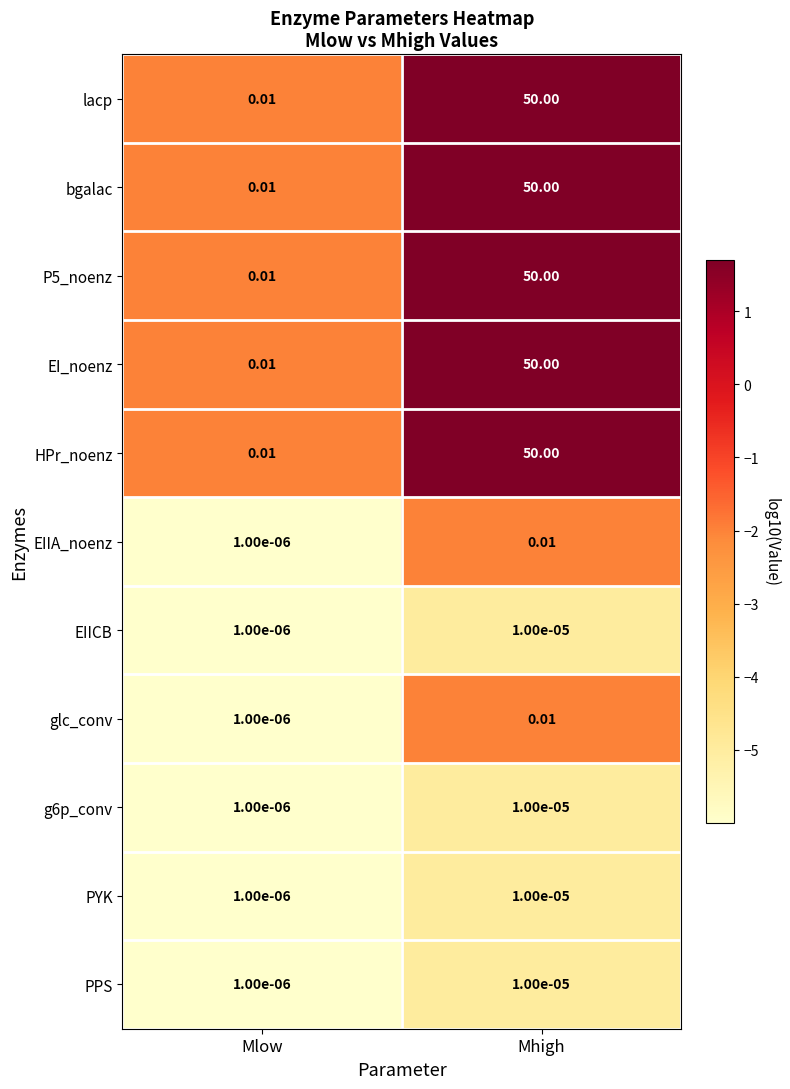

Rank the categories by EI_noenz value from highest to lowest.

Mhigh, Mlow